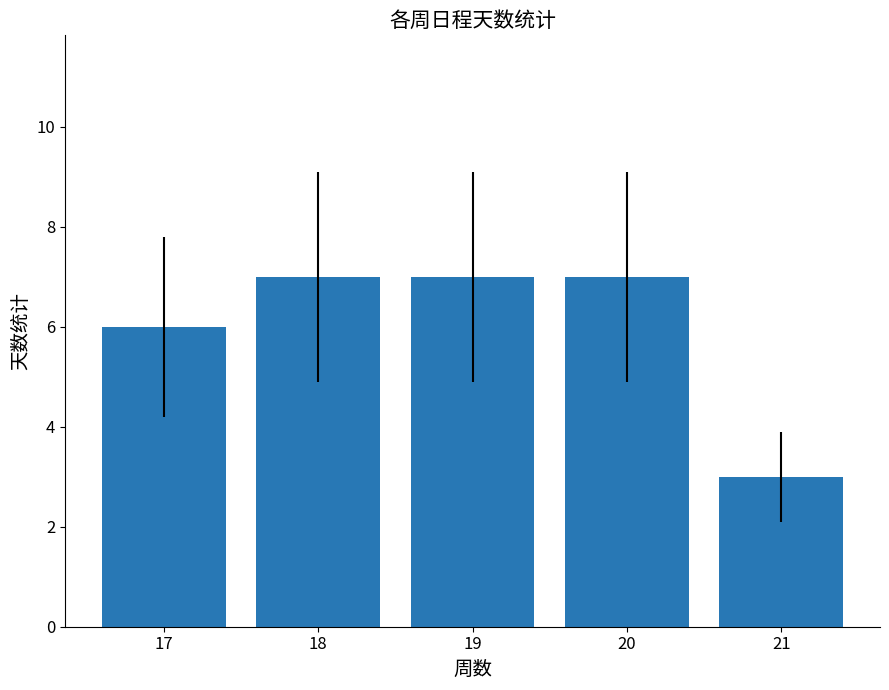

How many bars are there in total?

5